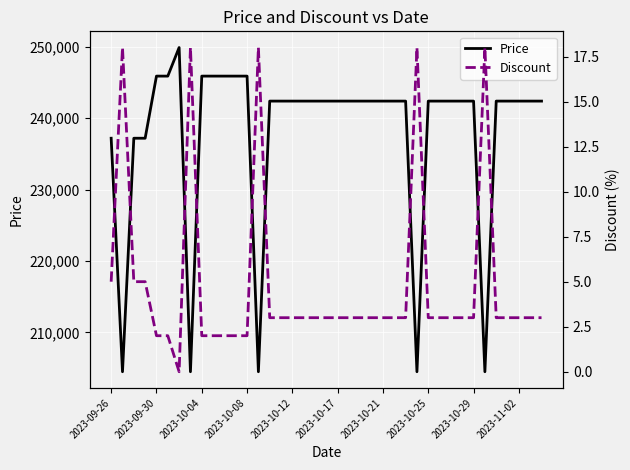

What is the value of the Price point at the 28th from the left?

204500